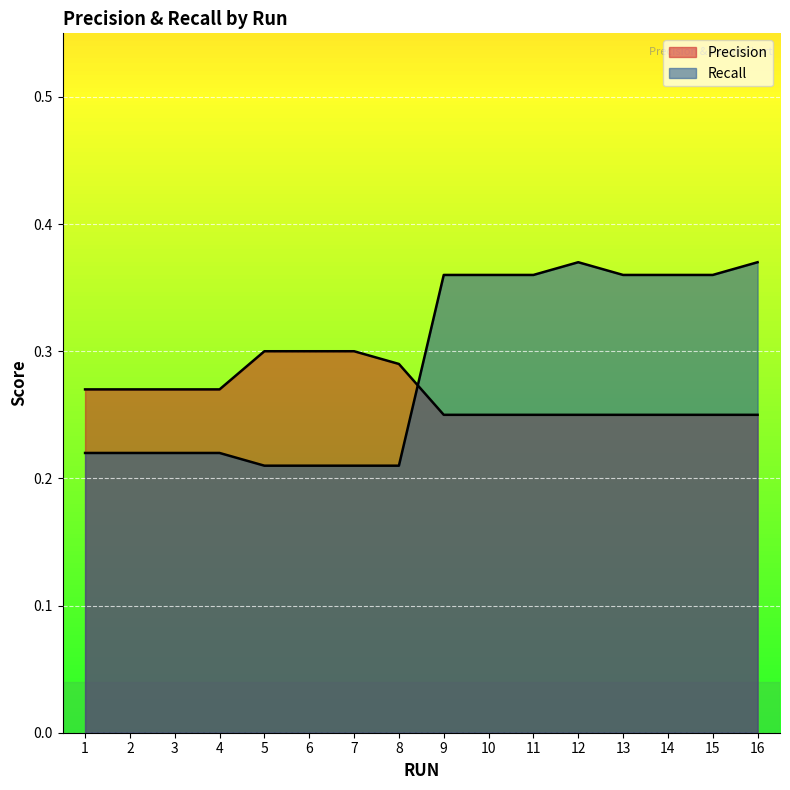

How many lines are shown in the chart?

2